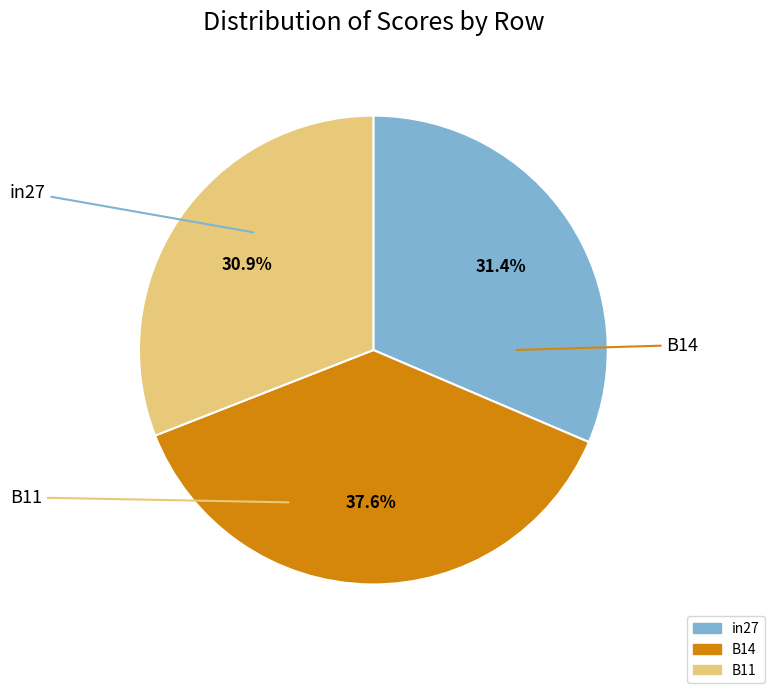

To the nearest percent, what is the difference between the largest and smallest slice percentages?

7%